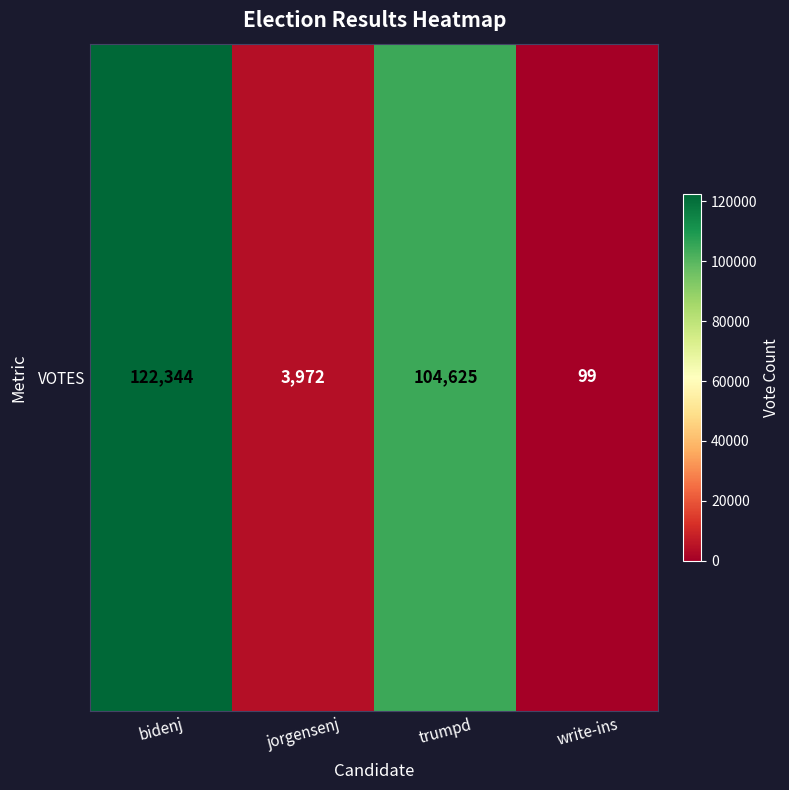

At which label is the value closest to 61221?

trumpd